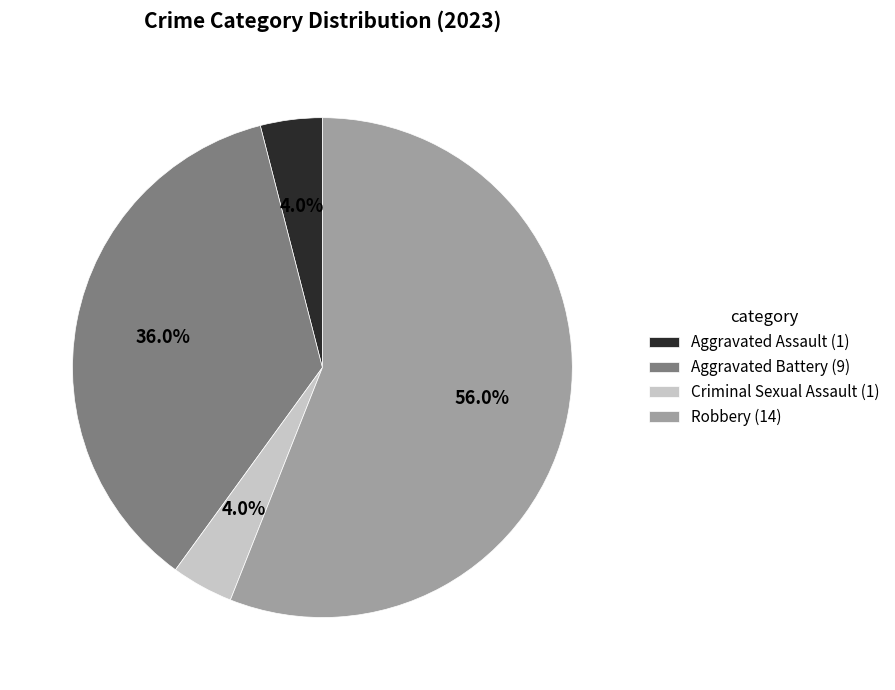

Is it true that Robbery is 56% of the pie?

True